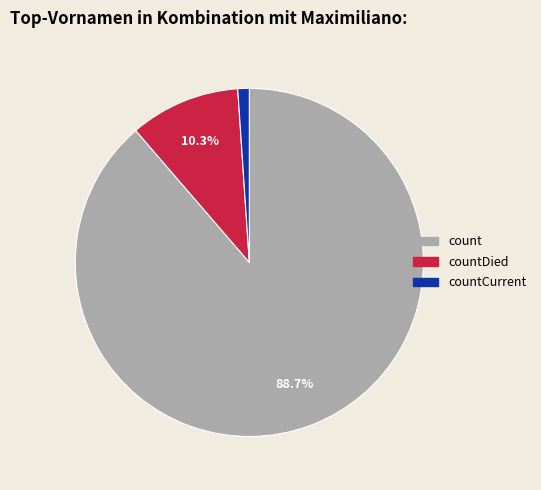

Is there any slice that represents more than half of the pie?

Yes